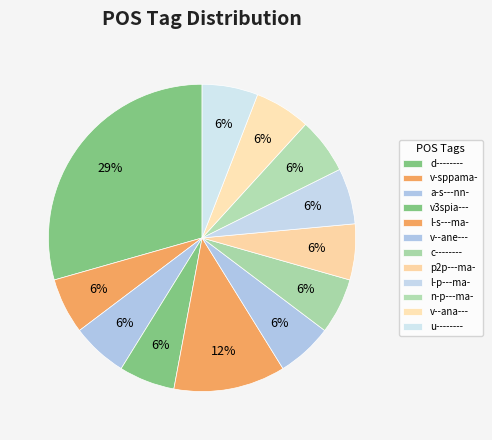

To the nearest percent, what is the difference between the largest and smallest slice percentages?

24%